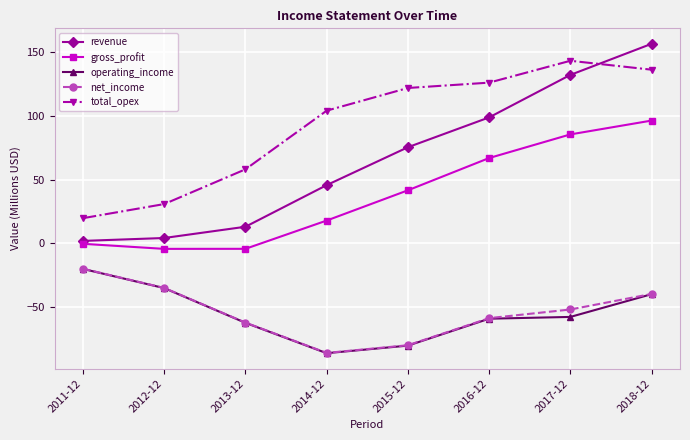

Is the value of operating_income at 2014-12 greater than the value of revenue at 2017-12?

No